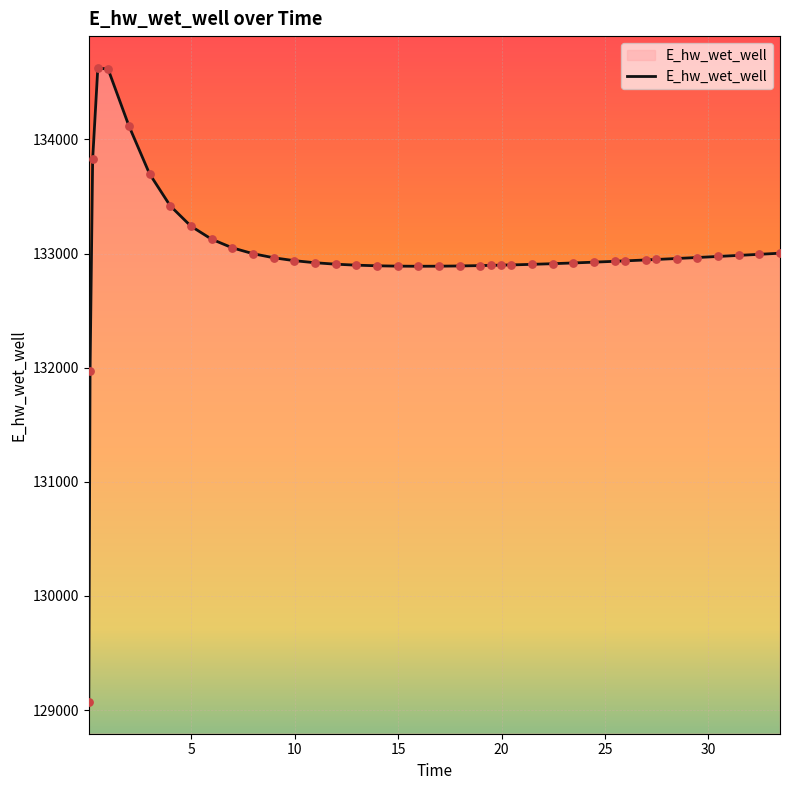

What is the difference between the maximum and minimum values?

5557.7